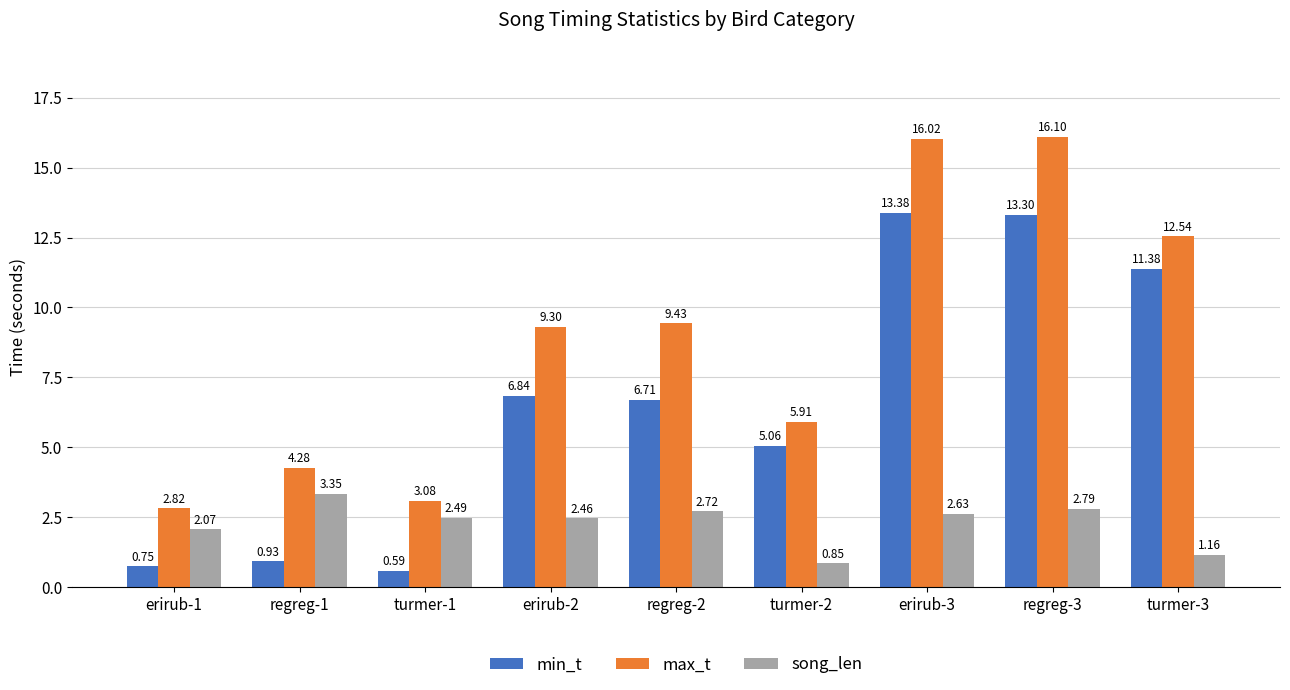

What is the label of the 8th bar from the right?

regreg-1